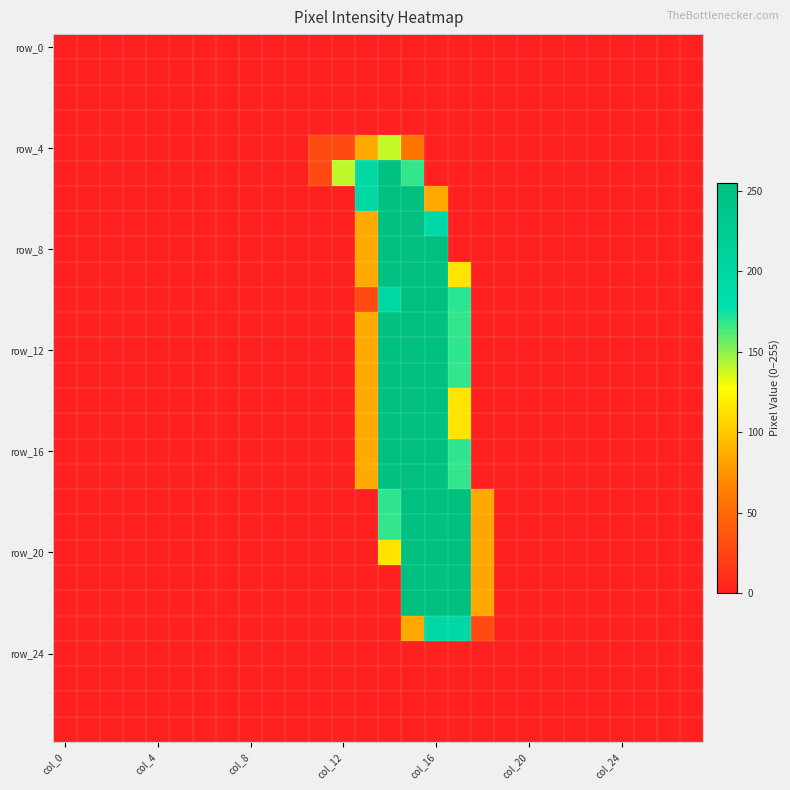

Count the number of categories in the chart.

28